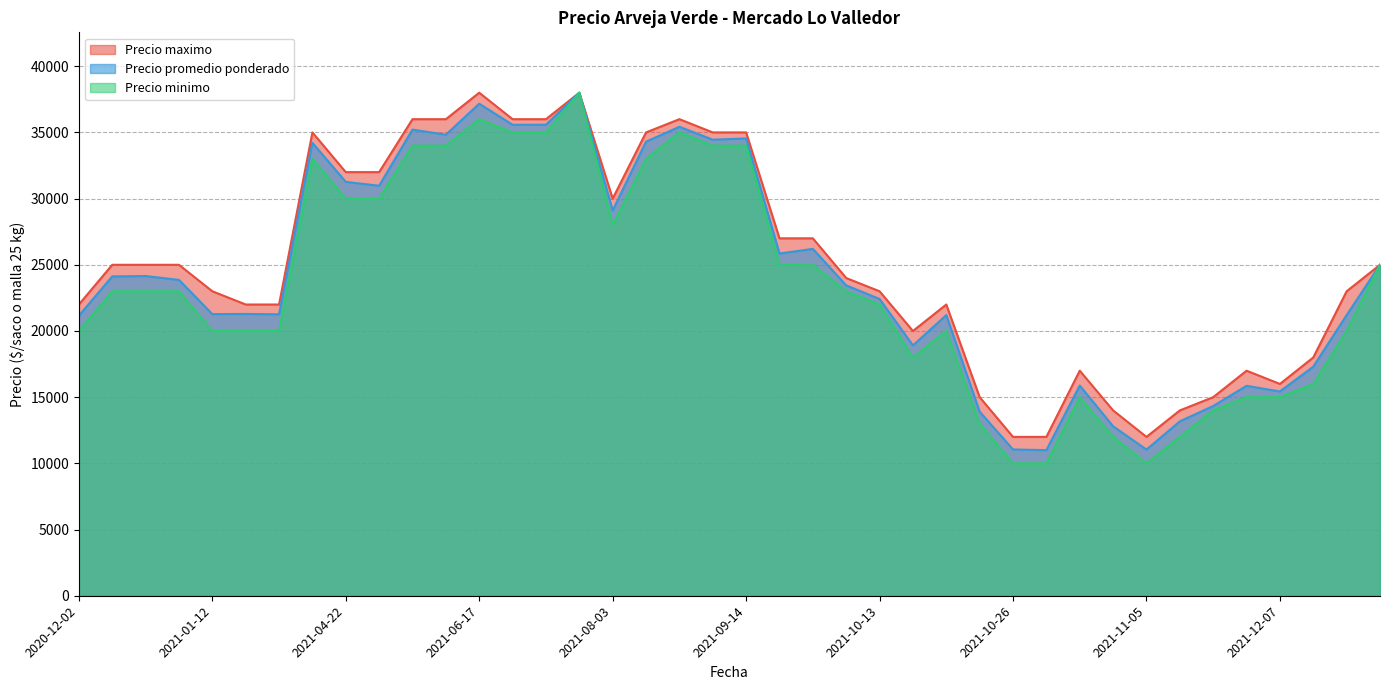

Rank the series at 2021-09-16 from lowest to highest value.

Precio minimo, Precio promedio ponderado, Precio maximo